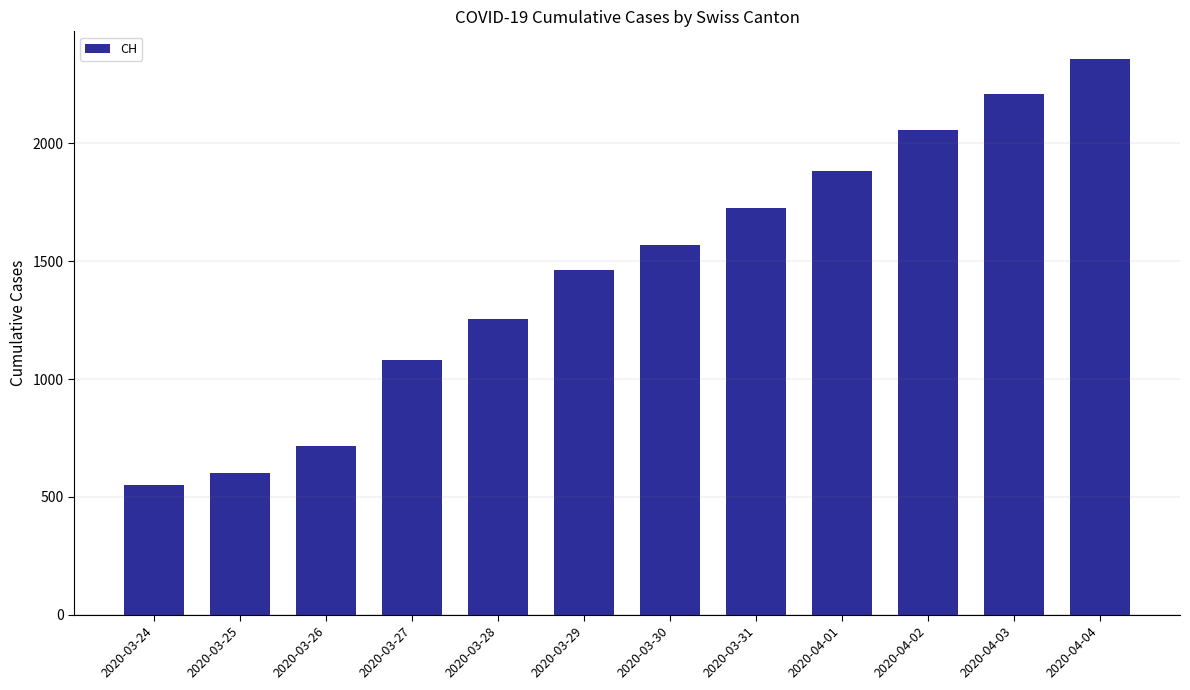

What is the sum of all values?

17473